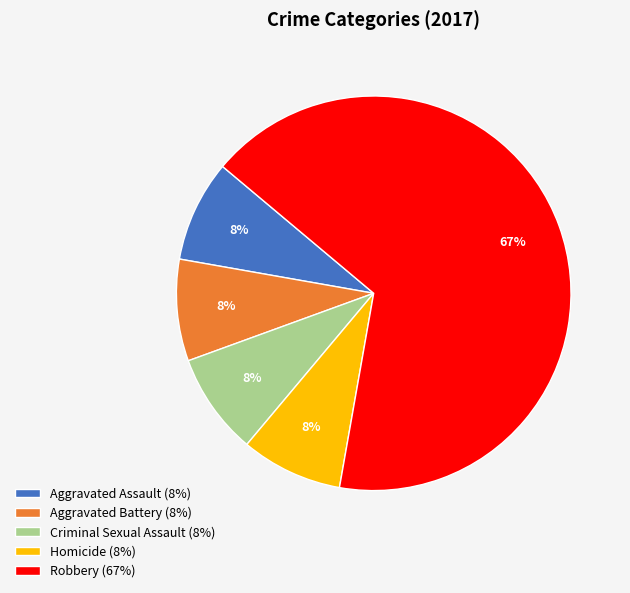

Which has a higher value, Robbery (67%) or Homicide (8%)?

Robbery (67%)